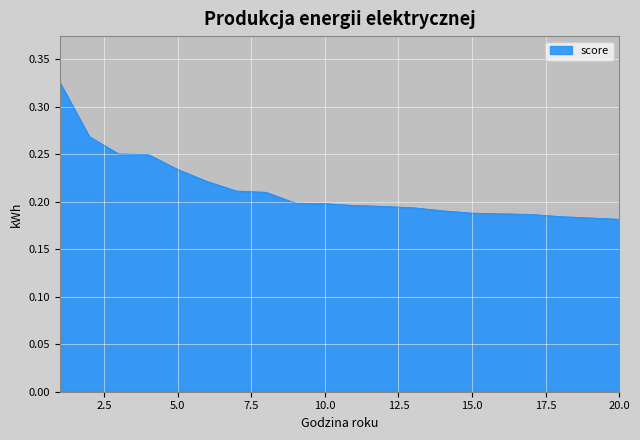

How many lines are shown in the chart?

1